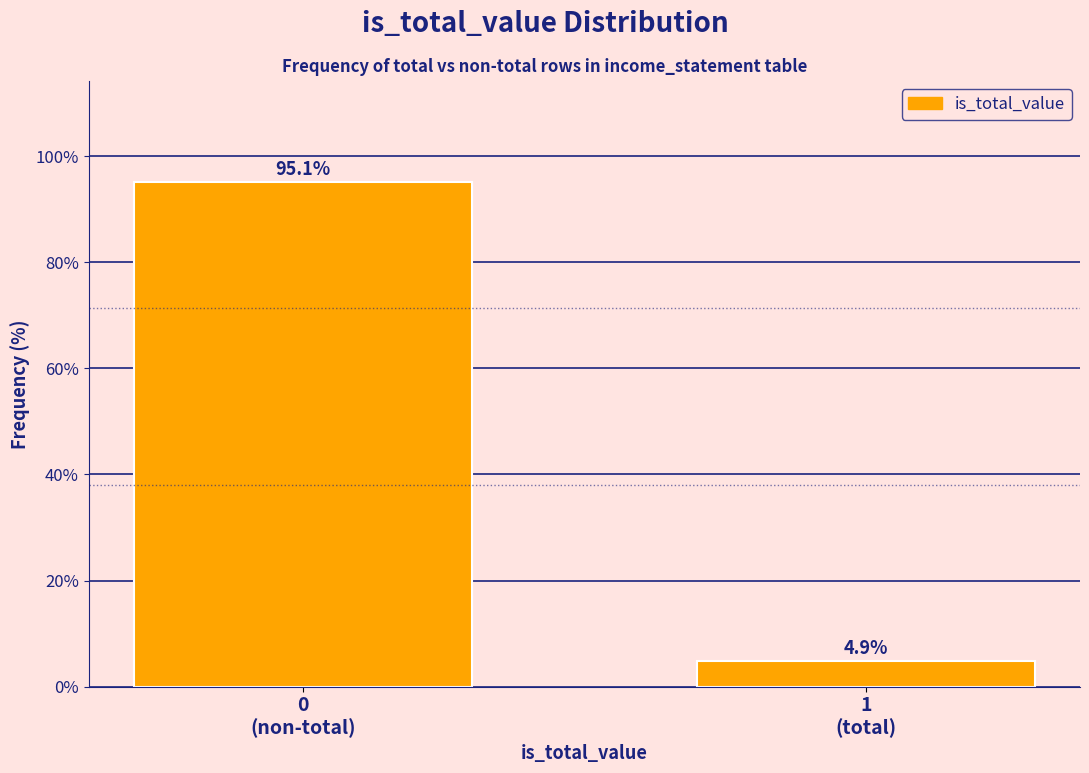

Reading left to right, transcribe all the data shown in this chart.

95.1	4.9